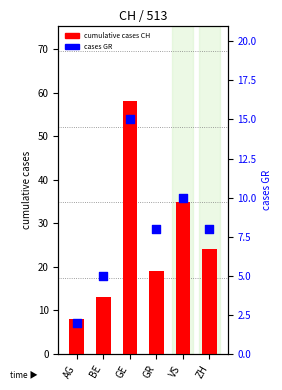

Which series reaches the maximum Y coordinate?

cumulative cases CH